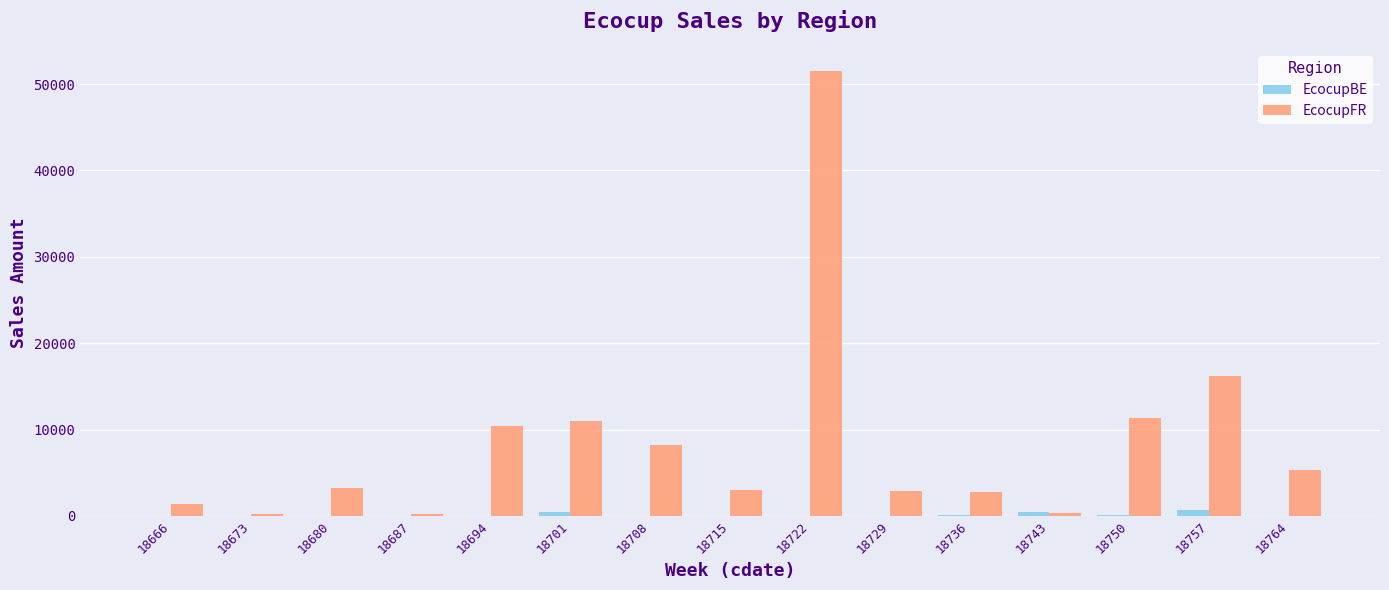

Which series changed the most between 18666 and 18750?

EcocupFR